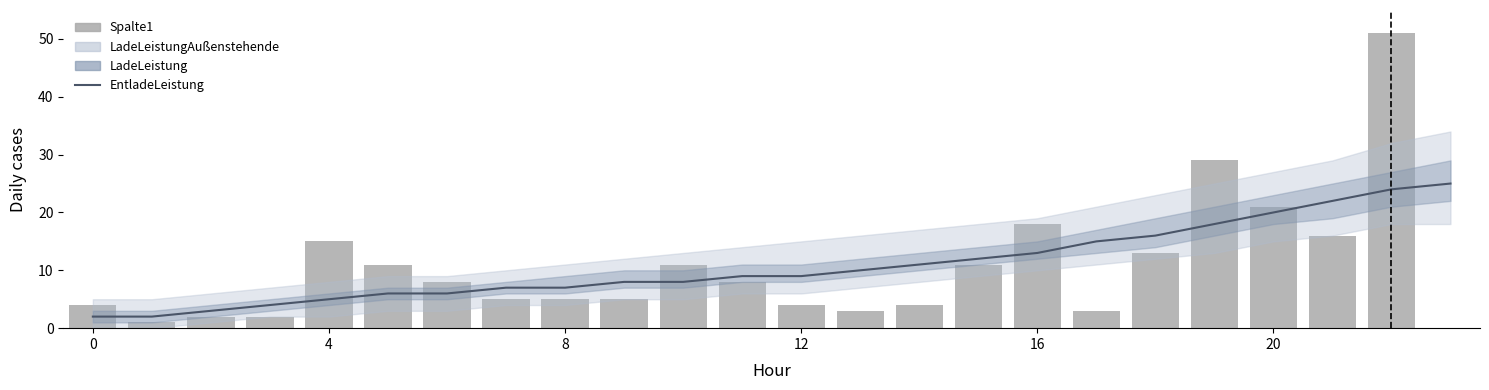

Which series has the widest spread of values?

Spalte1